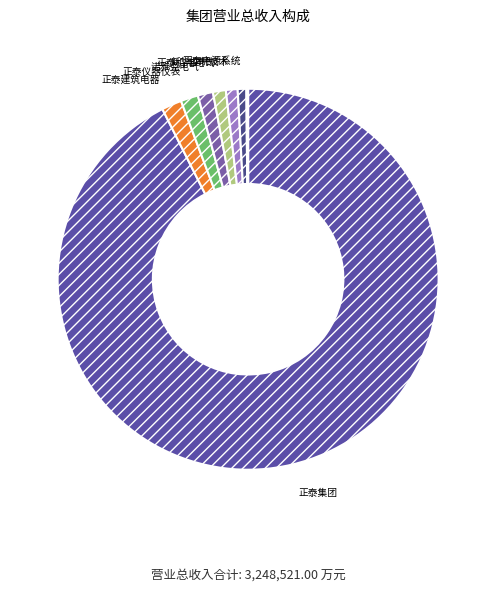

What is the largest slice in the pie chart?

正泰集团股份有限公司